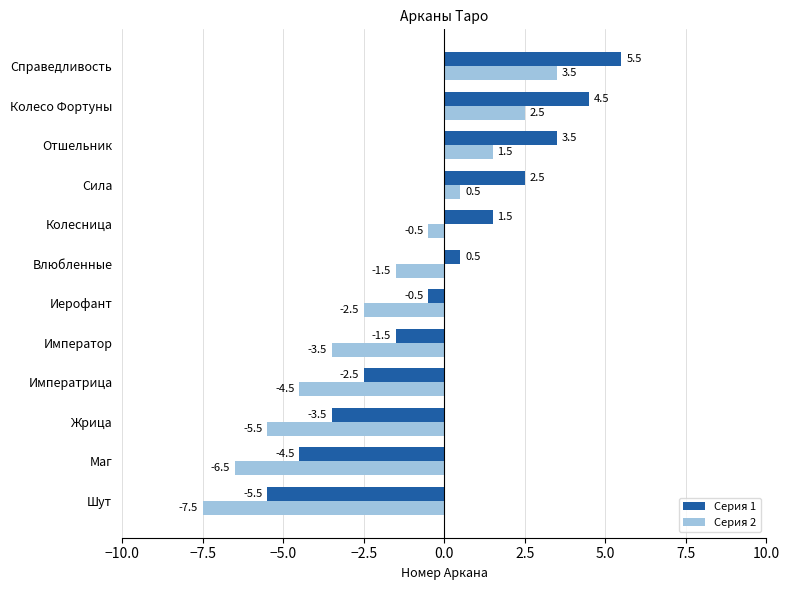

The Серия 2 series shows -1.5 at Иерофант. True or false?

False